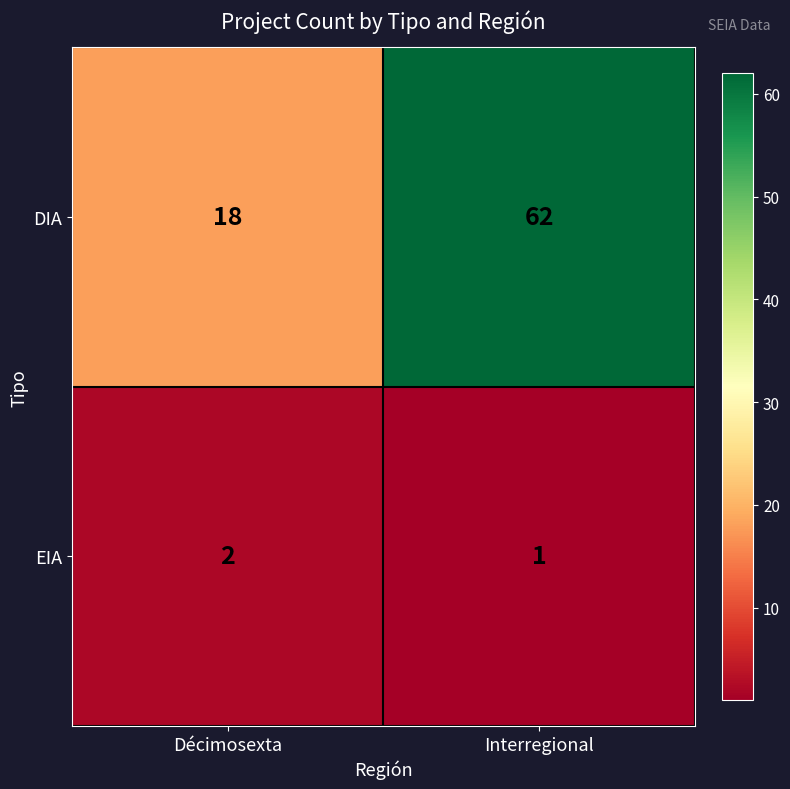

Reading right to left, transcribe all the data shown in this chart.

DIA: 62	18
EIA: 1	2